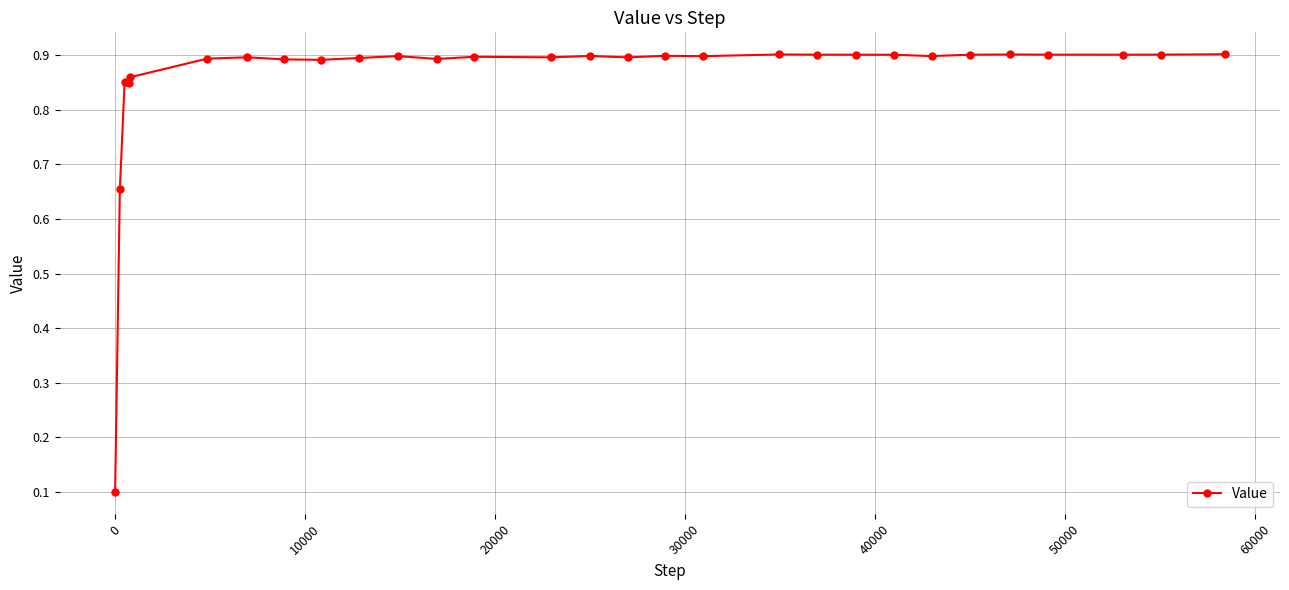

True or false: there are more than 2 points higher than both neighbors.

True